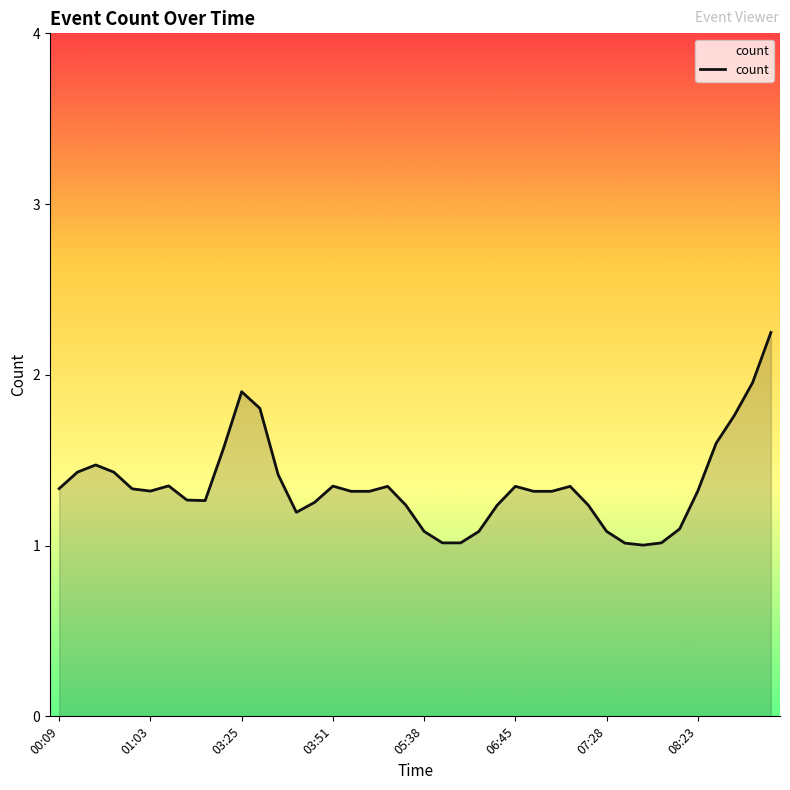

How many lines are shown in the chart?

1